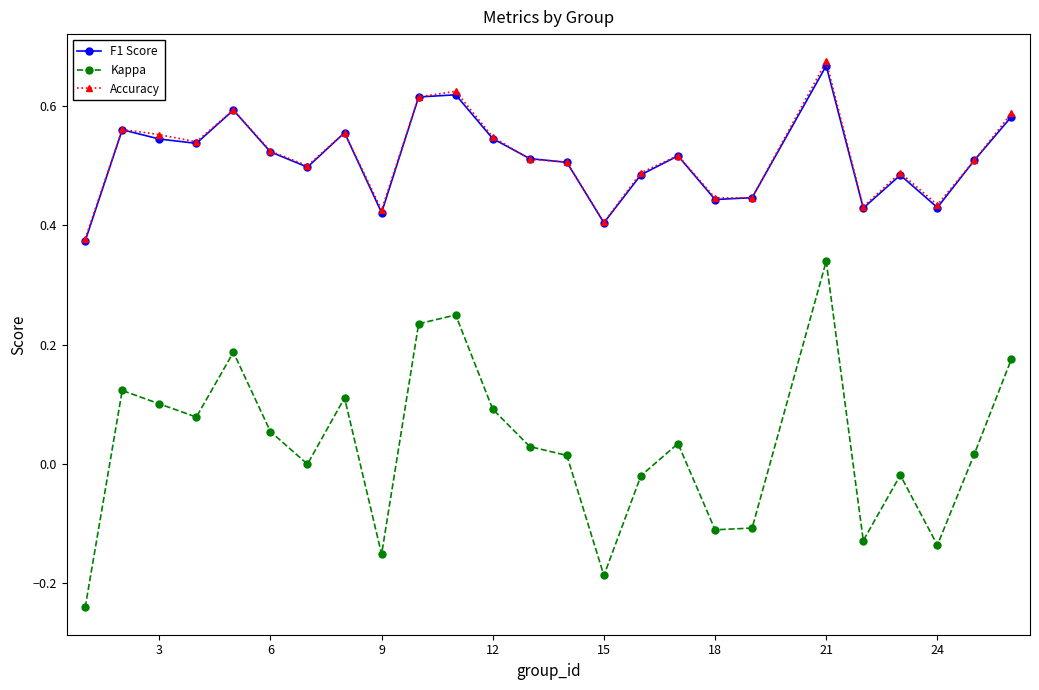

Which series has the widest spread of values?

Kappa